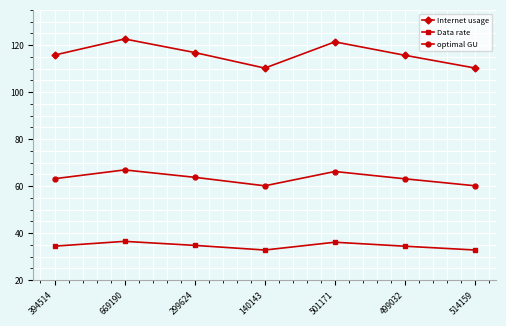

The Data rate series shows 32.8 at 140143. True or false?

True